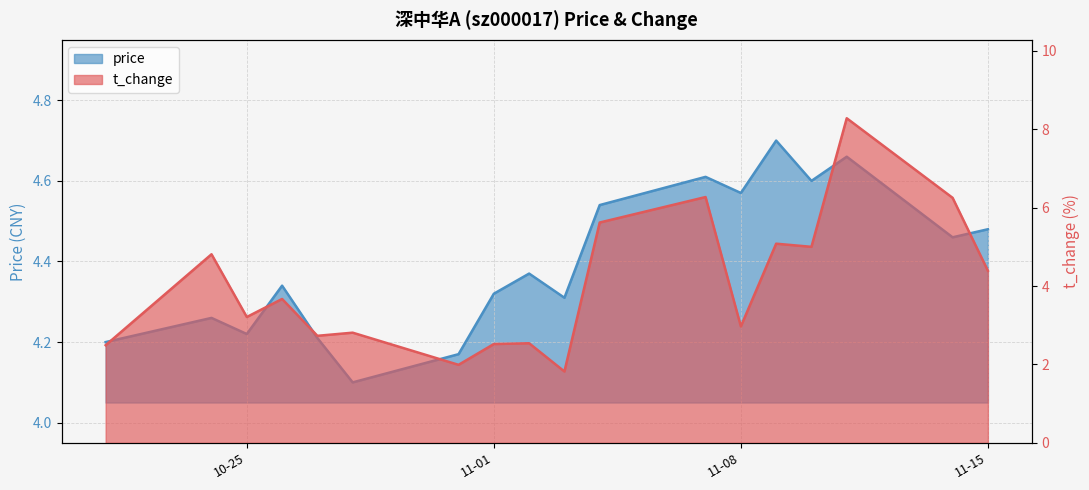

What is the approximate value of price at 2022-11-14?

4.5